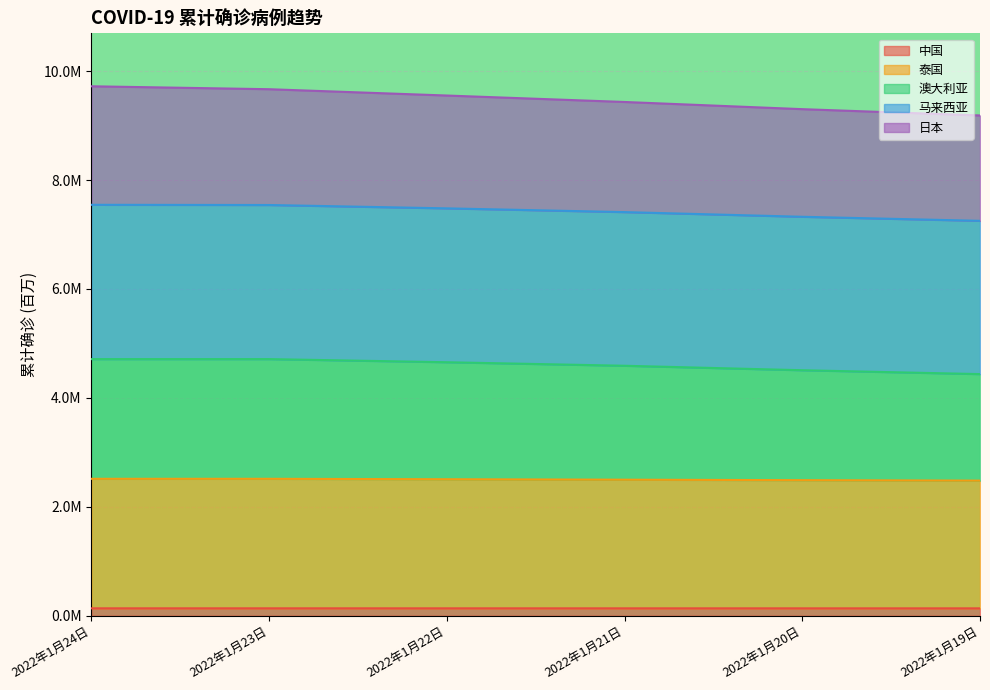

True or false: 澳大利亚 and 泰国 cross at least once.

False